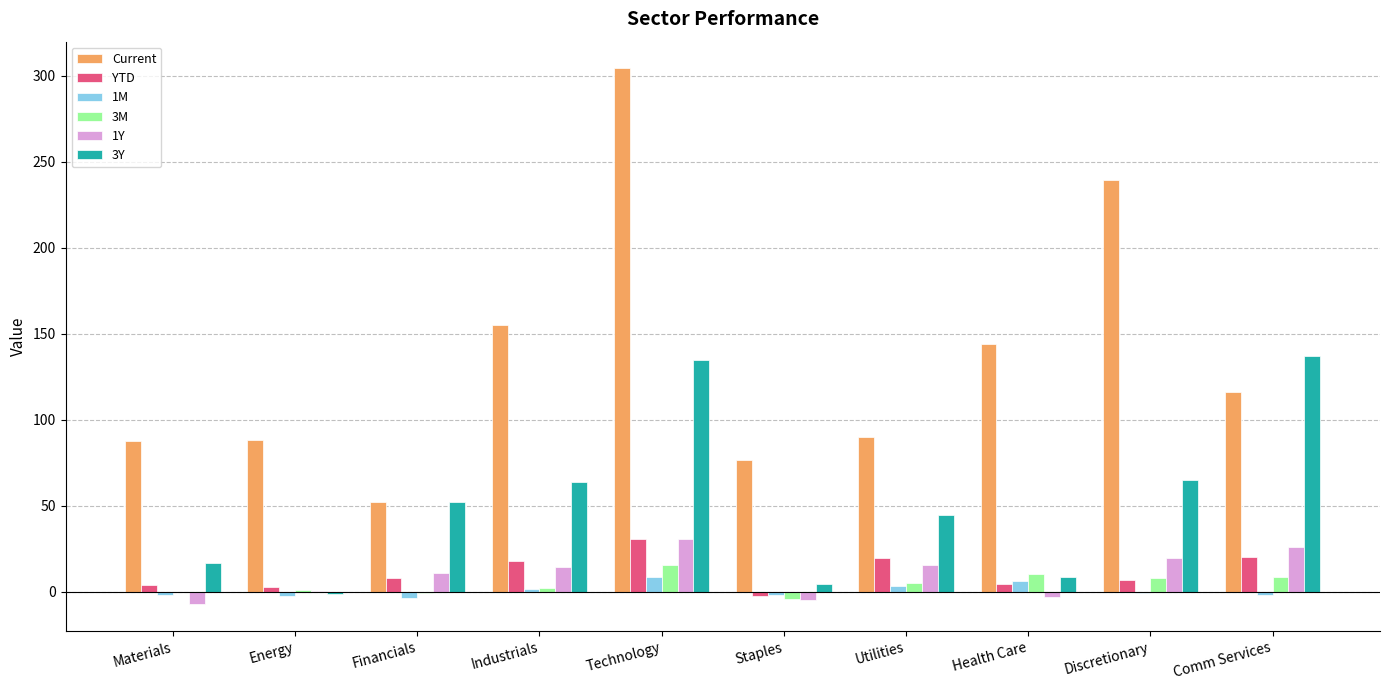

What is the greatest value displayed?

304.1